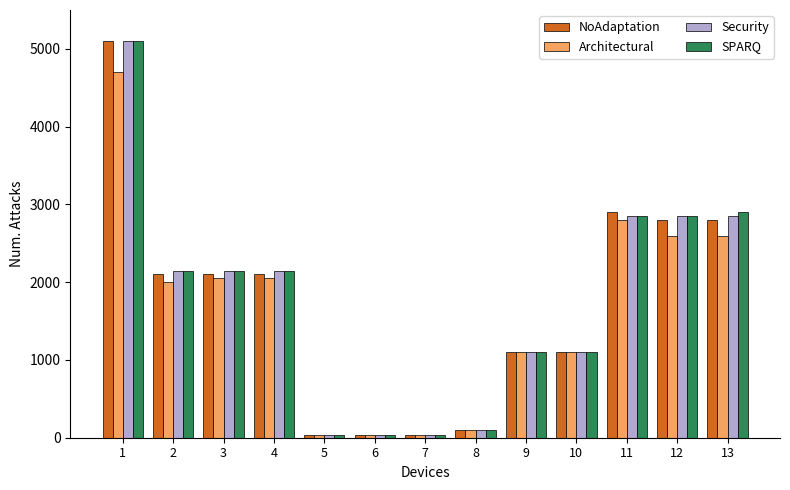

What is the value of the SPARQ bar at the 8th from the left?

100